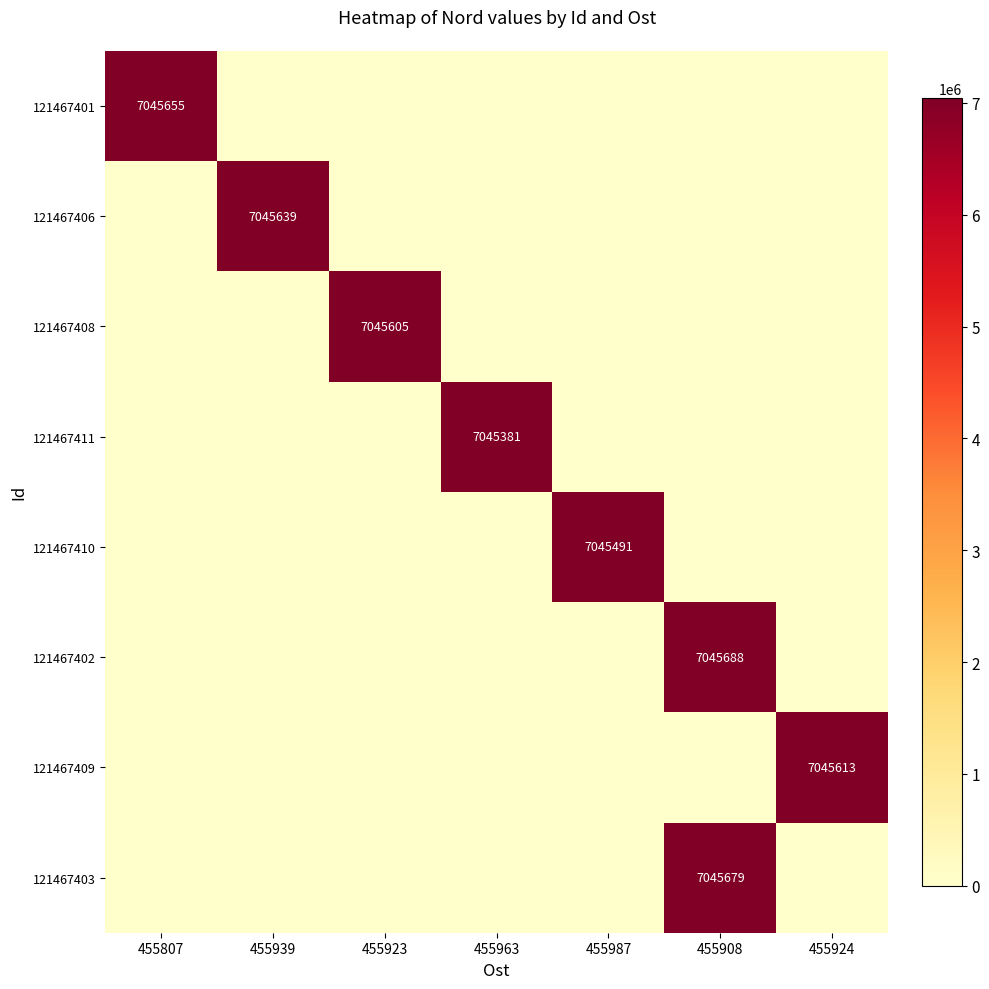

True or false: 121467403 has a value of 9736083 at 455908.

False